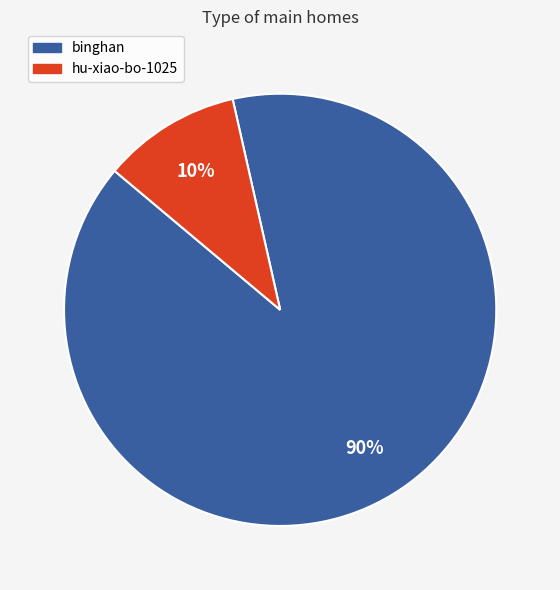

What percentage is the binghan slice, to the nearest percent?

90%